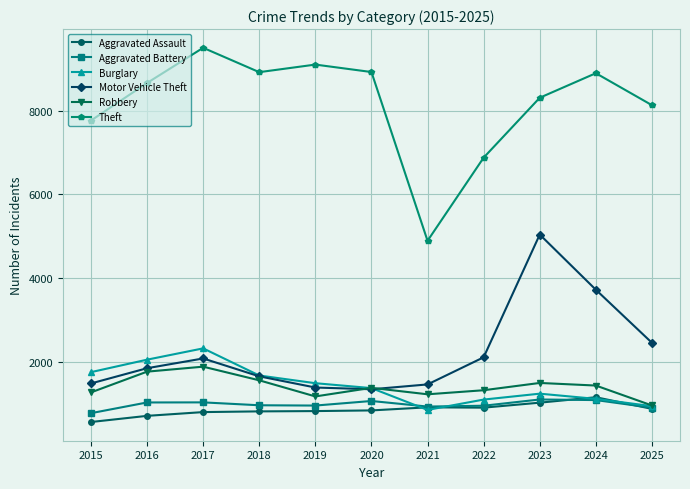

At which category does the chart reach its peak across all series?

2017